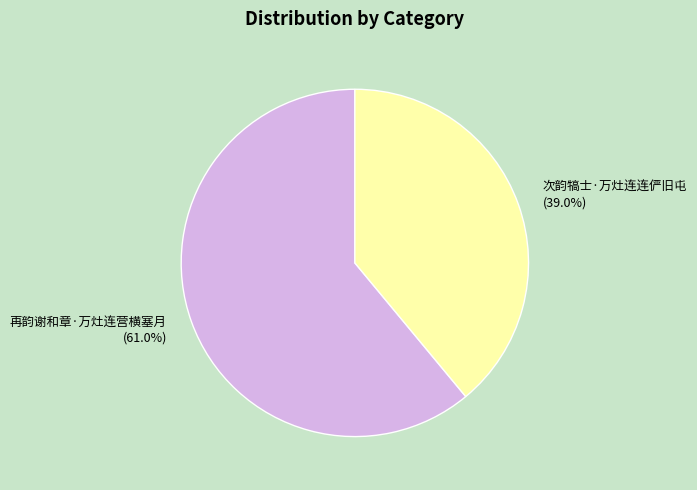

Rank the categories by value from lowest to highest.

次韵犒士·万灶连连俨旧屯, 再韵谢和章·万灶连营横塞月